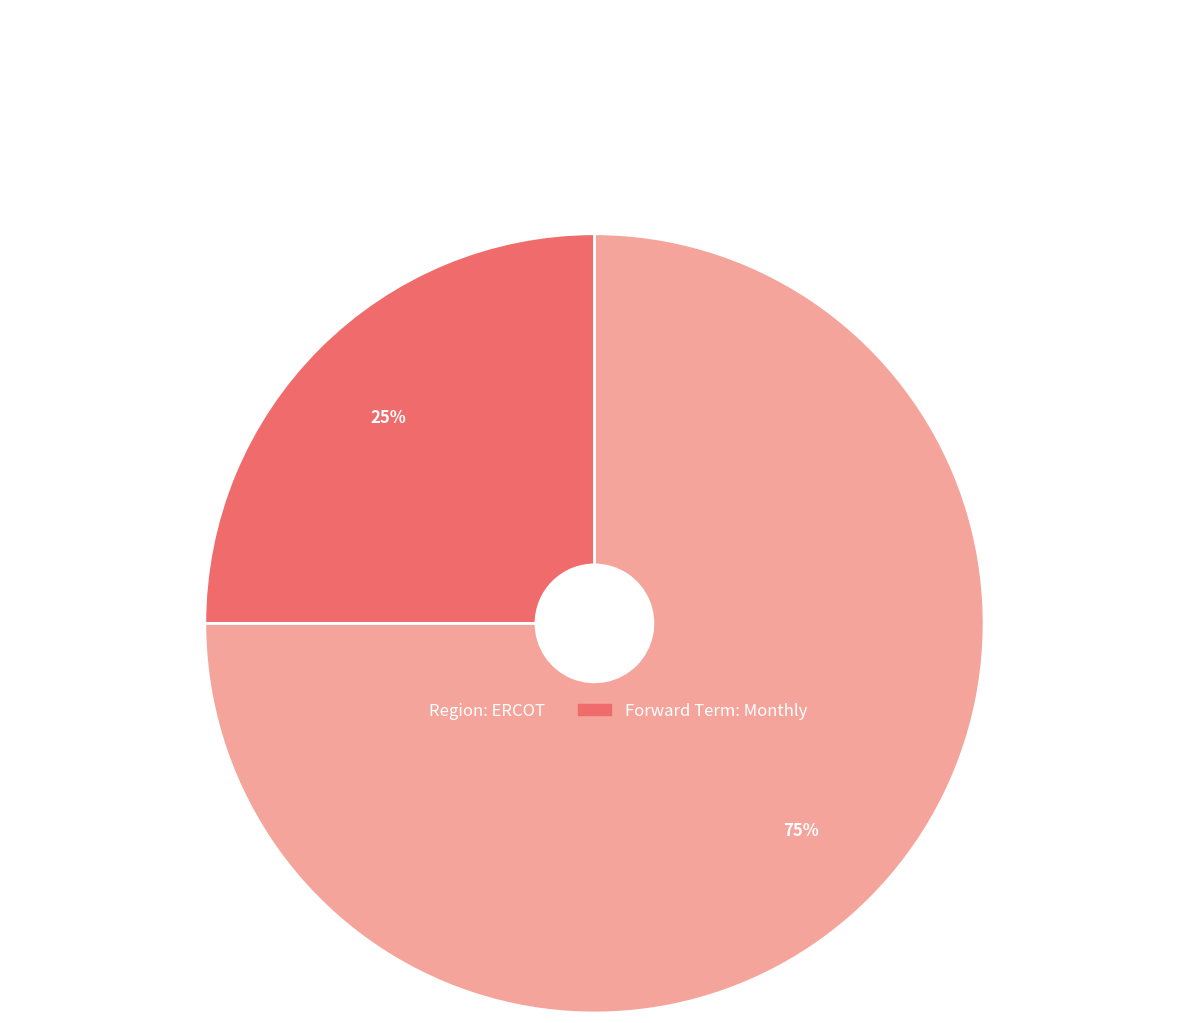

Rank the categories by value from lowest to highest.

Forward Term: Monthly, Region: ERCOT